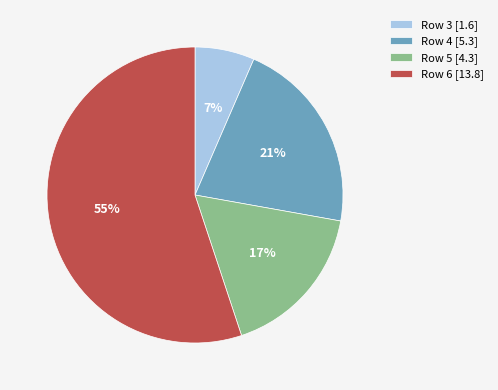

Is Row 6 the majority of the pie?

Yes